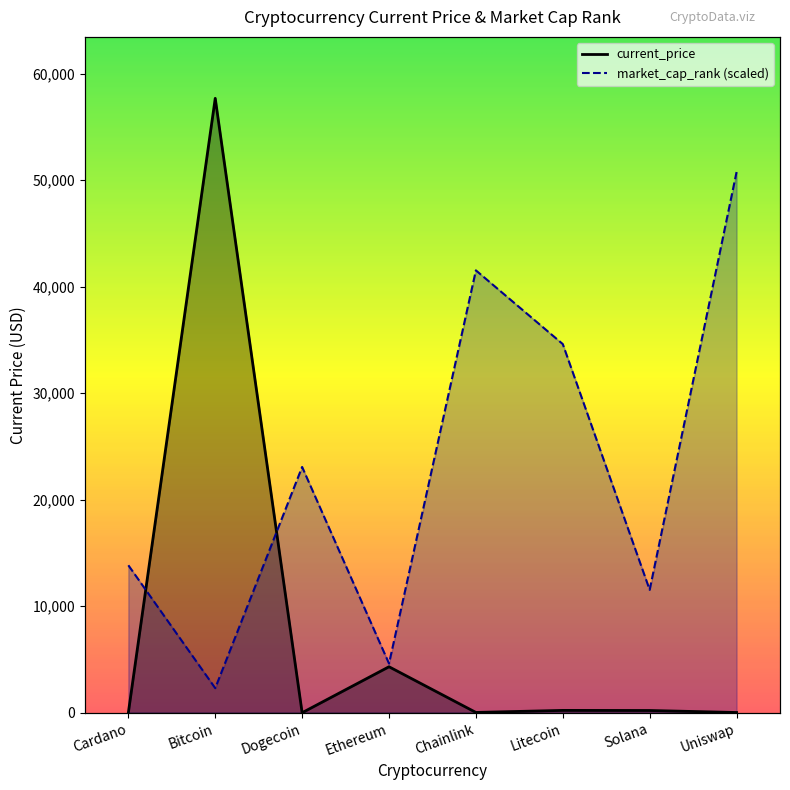

What is the difference between the maximum and second lowest values?

57672.3